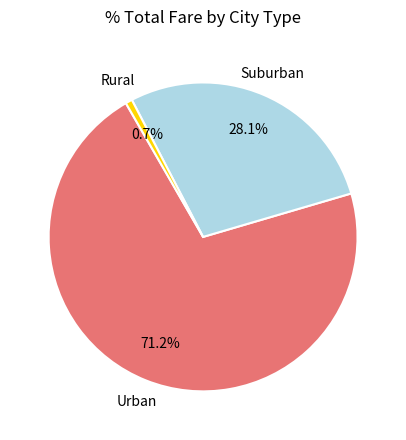

Is there a majority slice in this chart?

Yes